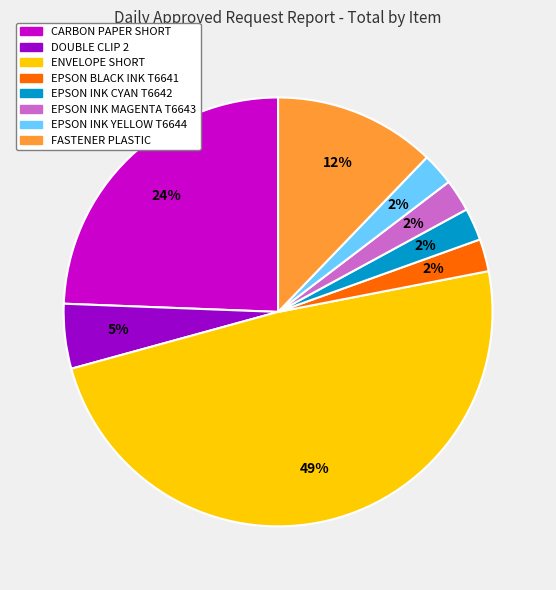

Do ENVELOPE SHORT and DOUBLE CLIP 2 together represent more than half of the pie?

Yes